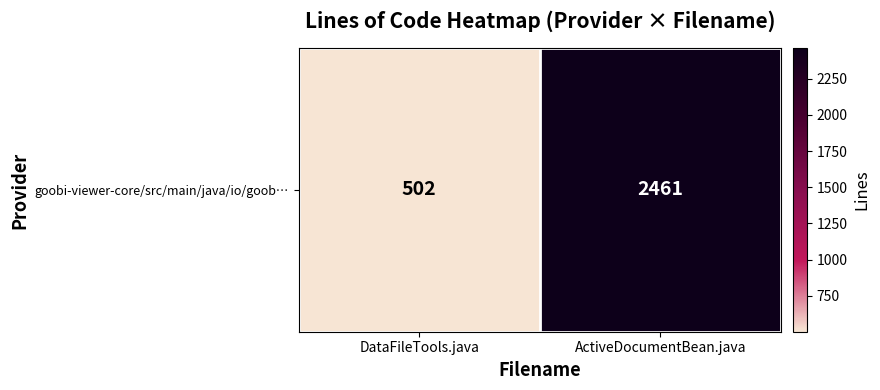

Reading left to right, list all the values displayed in this chart.

502	2461